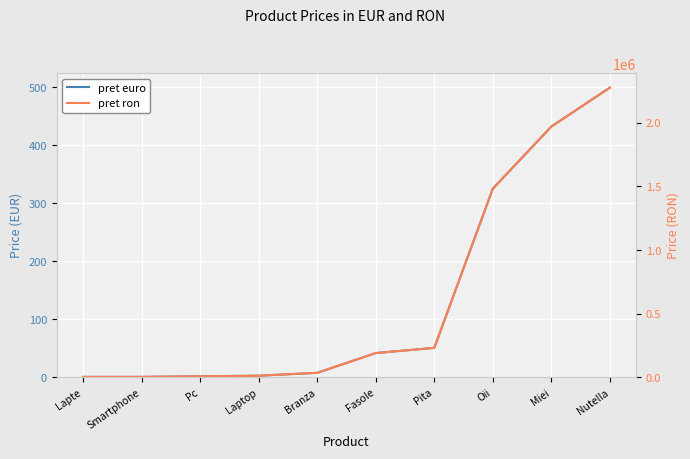

Which has a higher value, Oii or Nutella?

Nutella